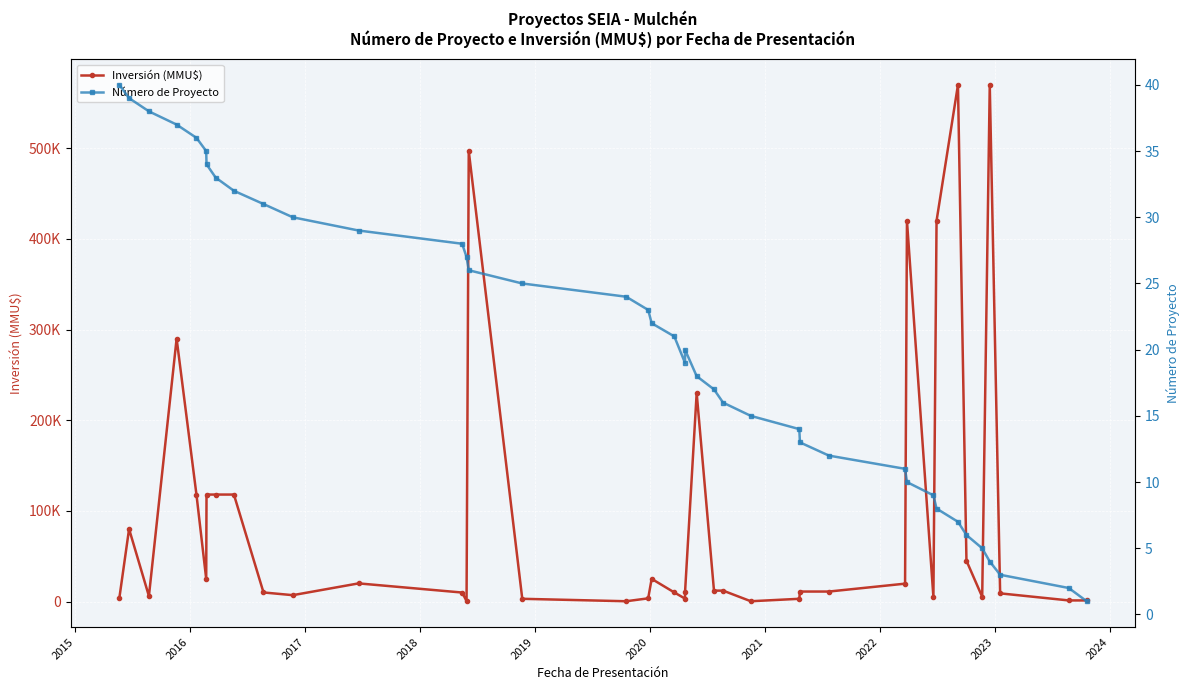

Is it true that Número de Proyecto equals 25 at 25?

False